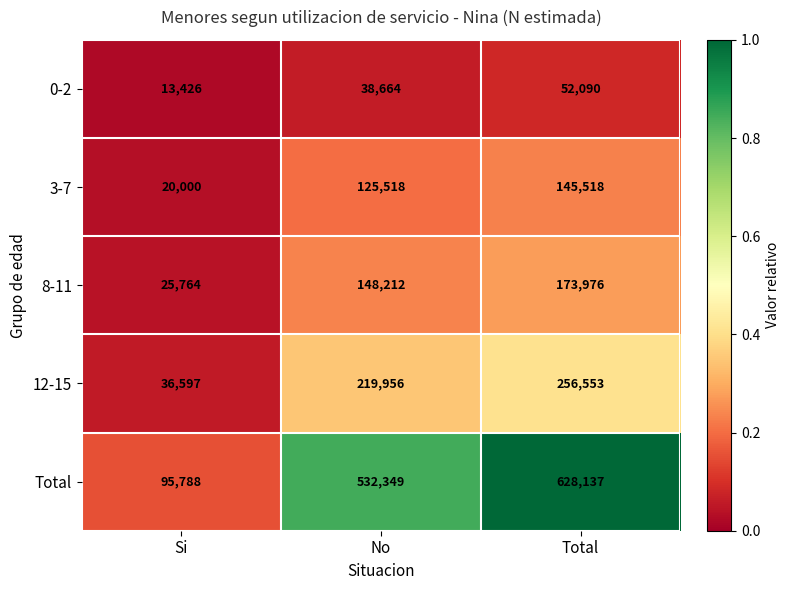

Which category has the lowest value across all series?

Si